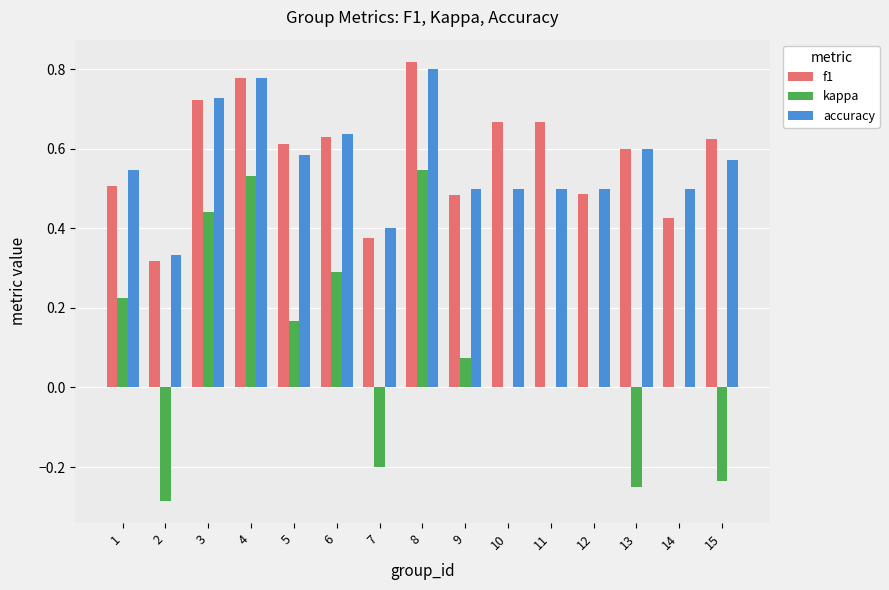

Is the value of accuracy at 13 greater than the value of f1 at 8?

No